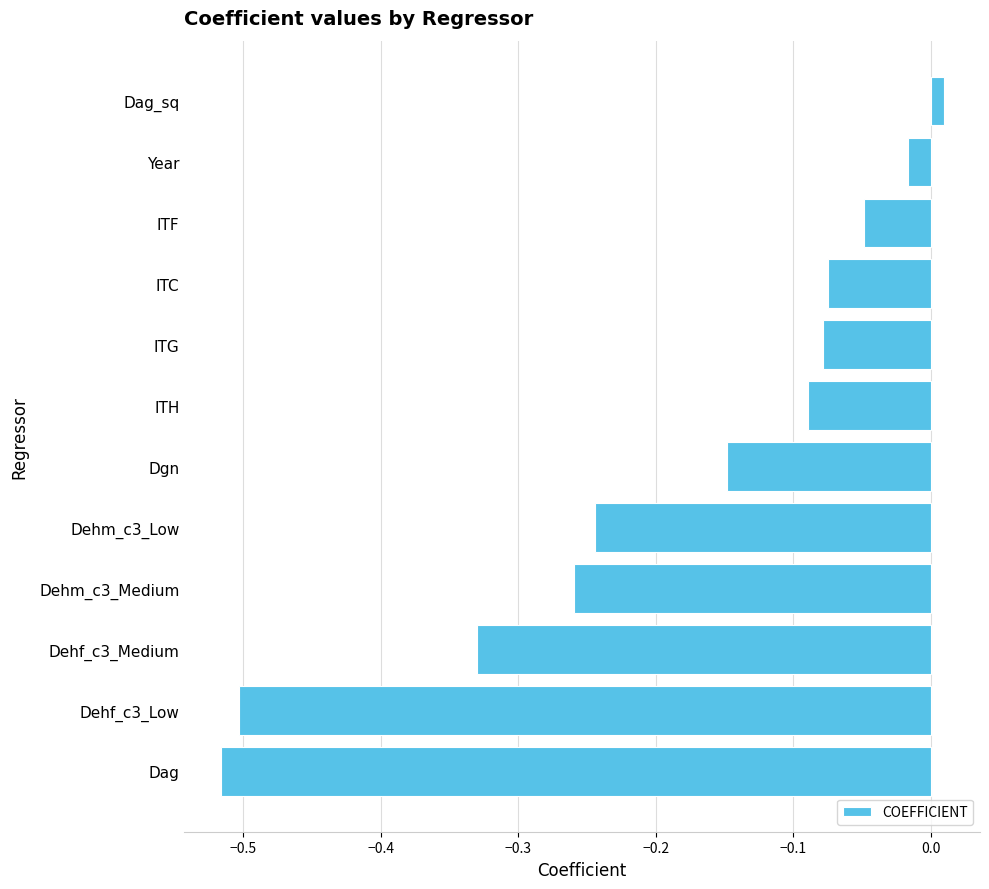

The chart shows a value of -0.8 at Dehf_c3_Low. True or false?

False